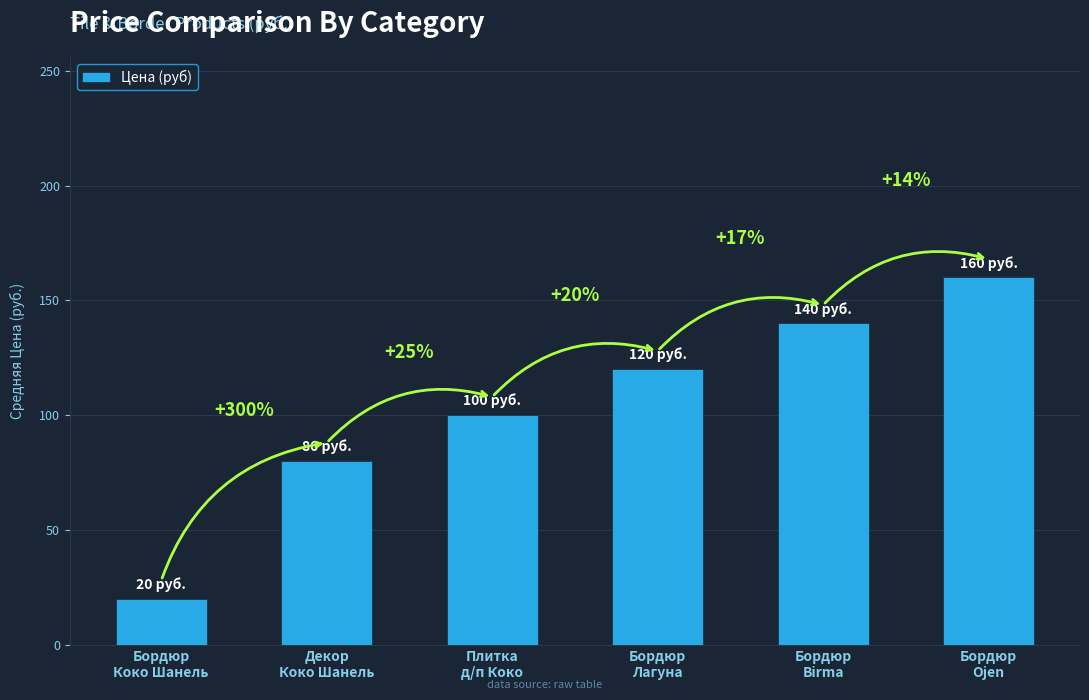

At which label is the value closest to 90?

Декор
Коко Шанель